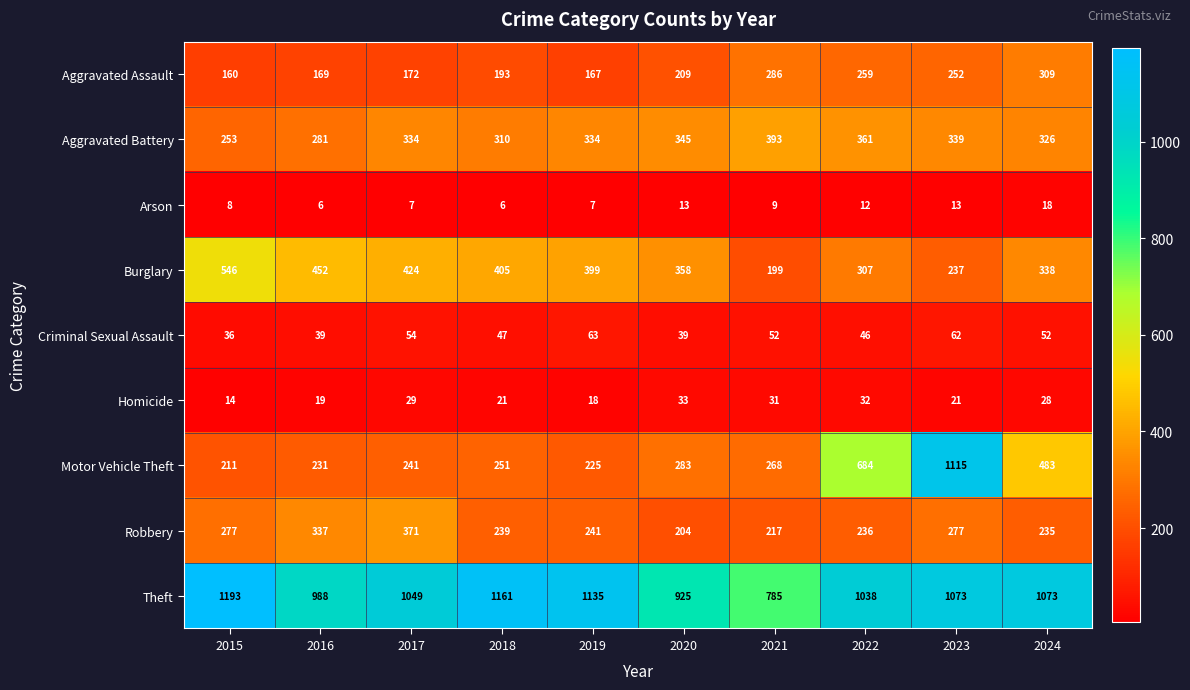

At how many categories does at least one series exceed 794?

9